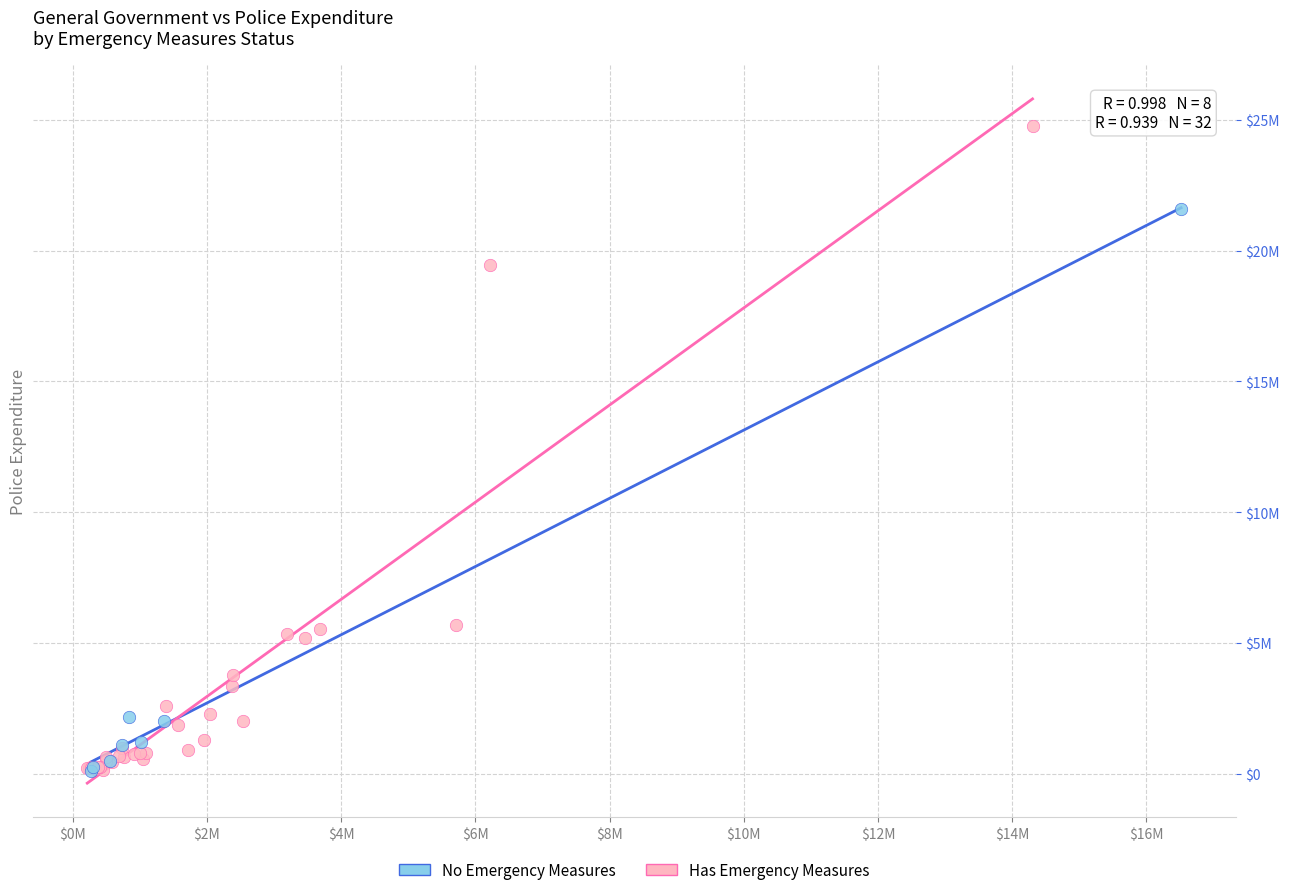

What are all the series names shown in the legend?

No Emergency Measures, Has Emergency Measures